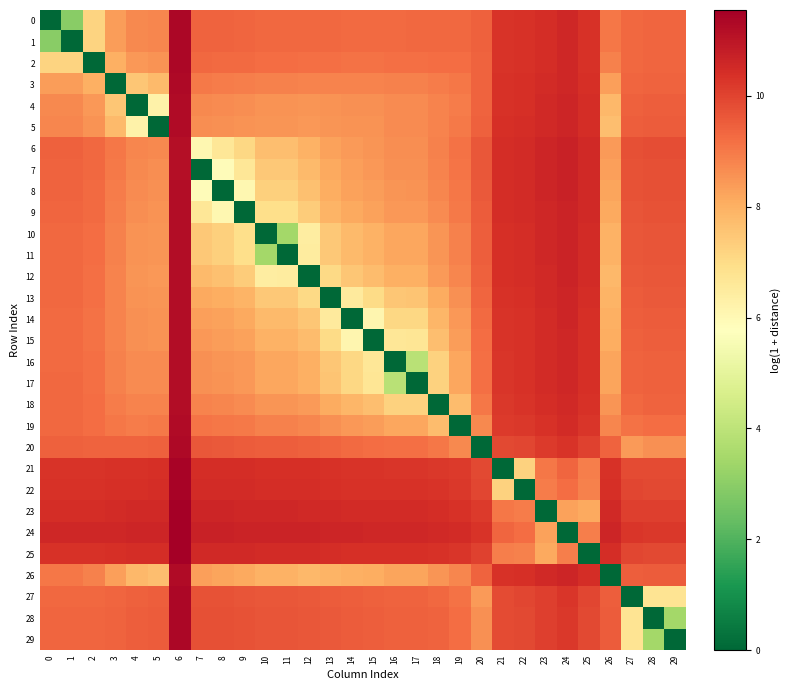

Count the number of categories in the chart.

30